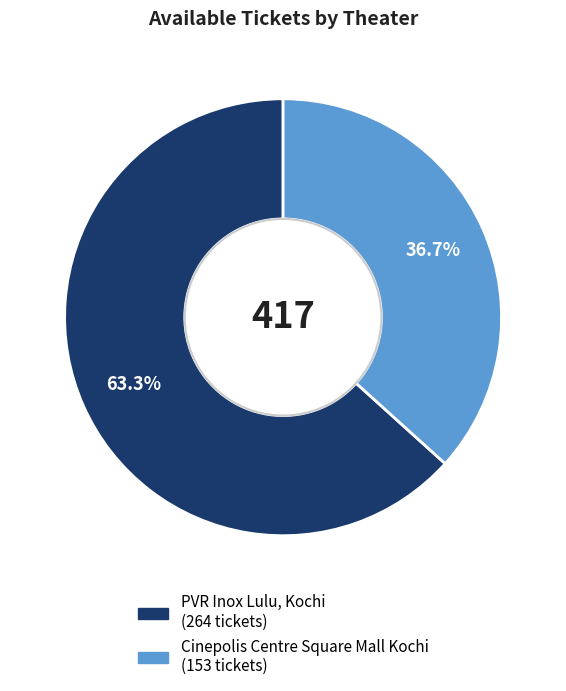

How many segments does this pie chart have?

2